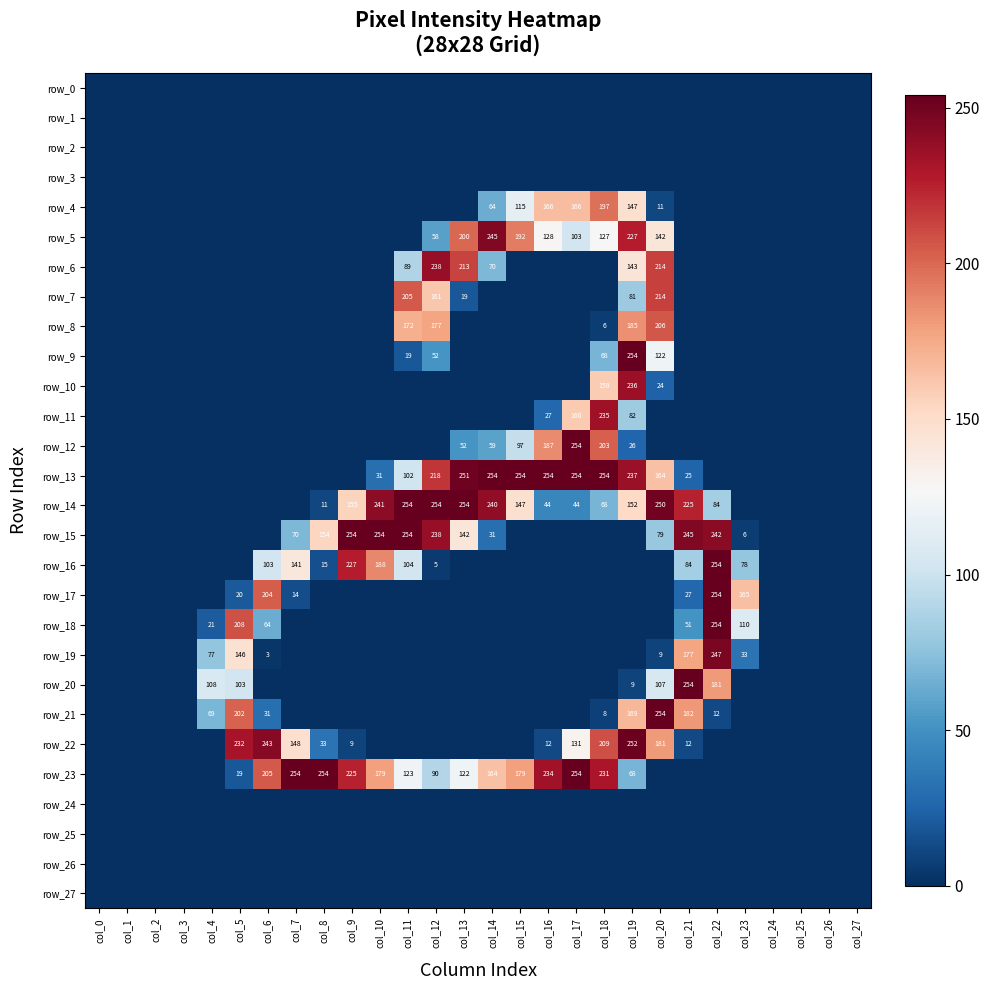

List the labels in order of row_1 value, largest first.

col_0, col_1, col_2, col_3, col_4, col_5, col_6, col_7, col_8, col_9, col_10, col_11, col_12, col_13, col_14, col_15, col_16, col_17, col_18, col_19, col_20, col_21, col_22, col_23, col_24, col_25, col_26, col_27